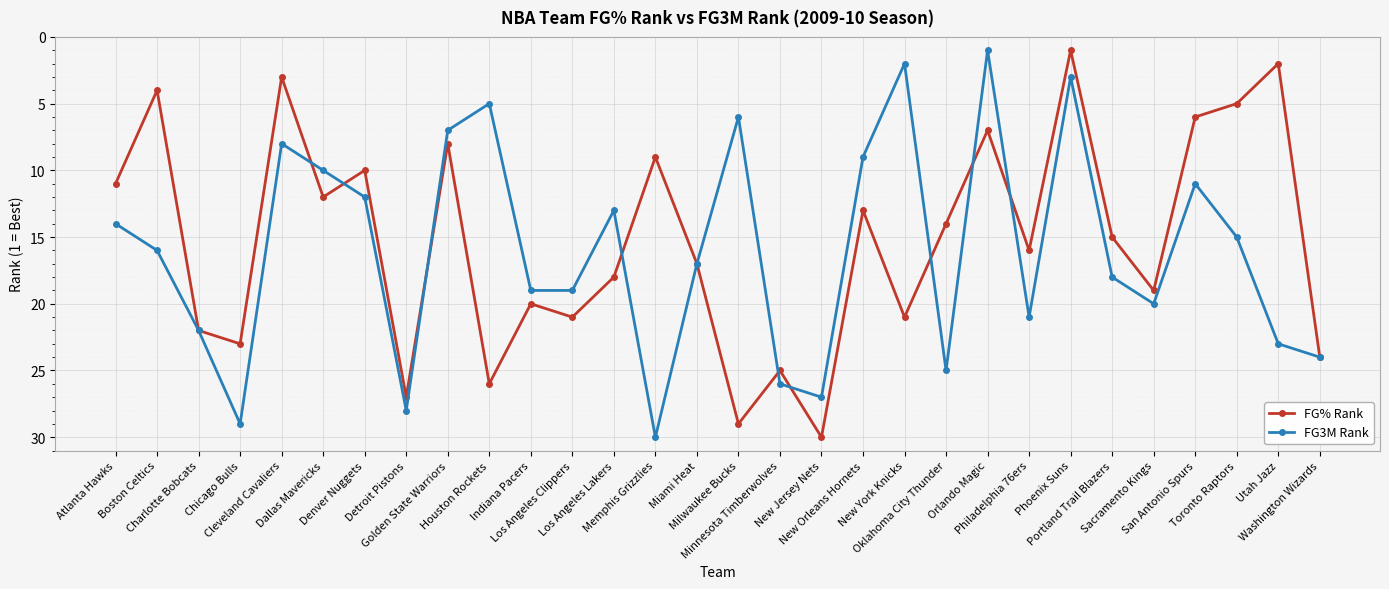

True or false: FG% Rank and FG3M Rank intersect in this chart.

True